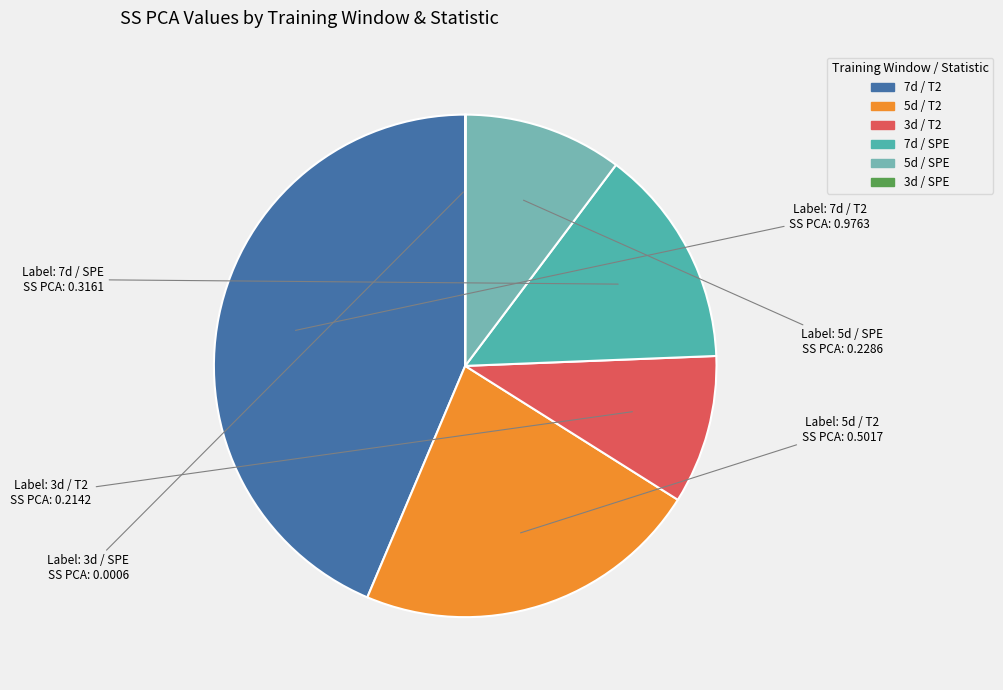

Which slice is the largest?

7d / T2